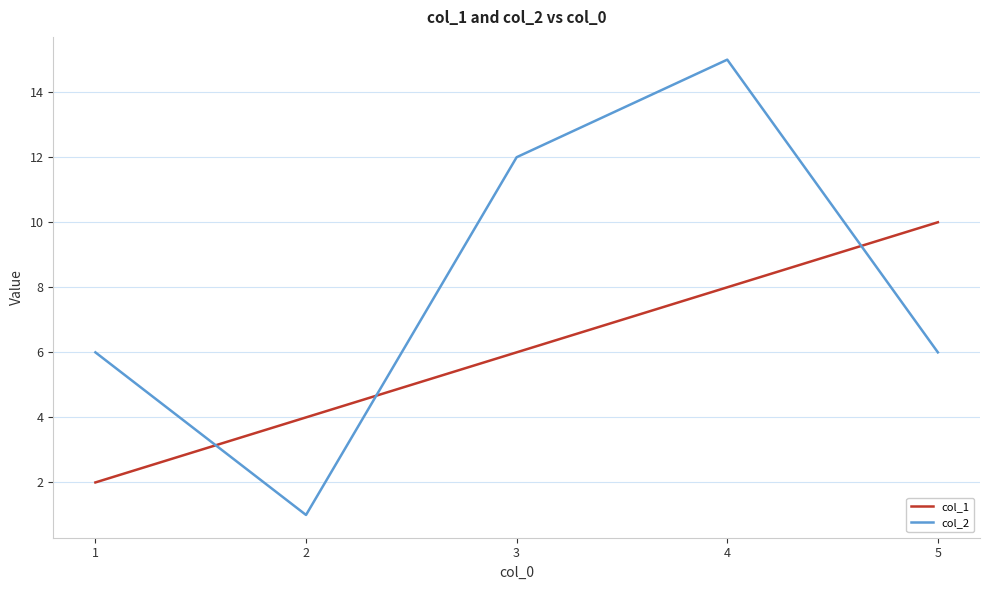

Which series changed the most between 3 and 5?

col_2